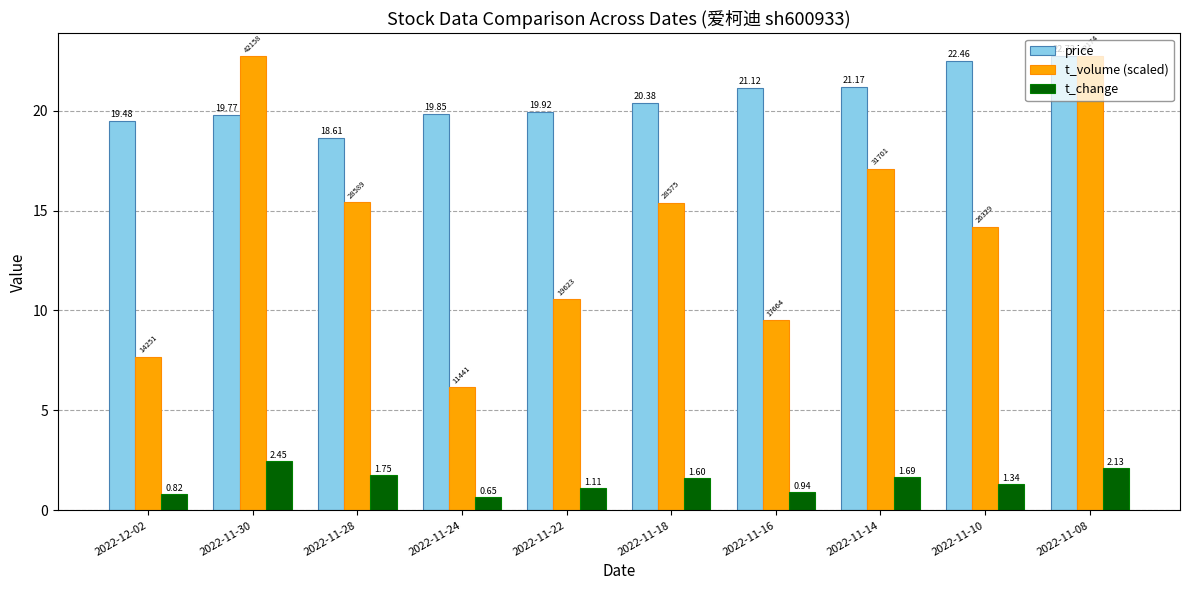

Which label corresponds to the largest value in the chart?

2022-11-08